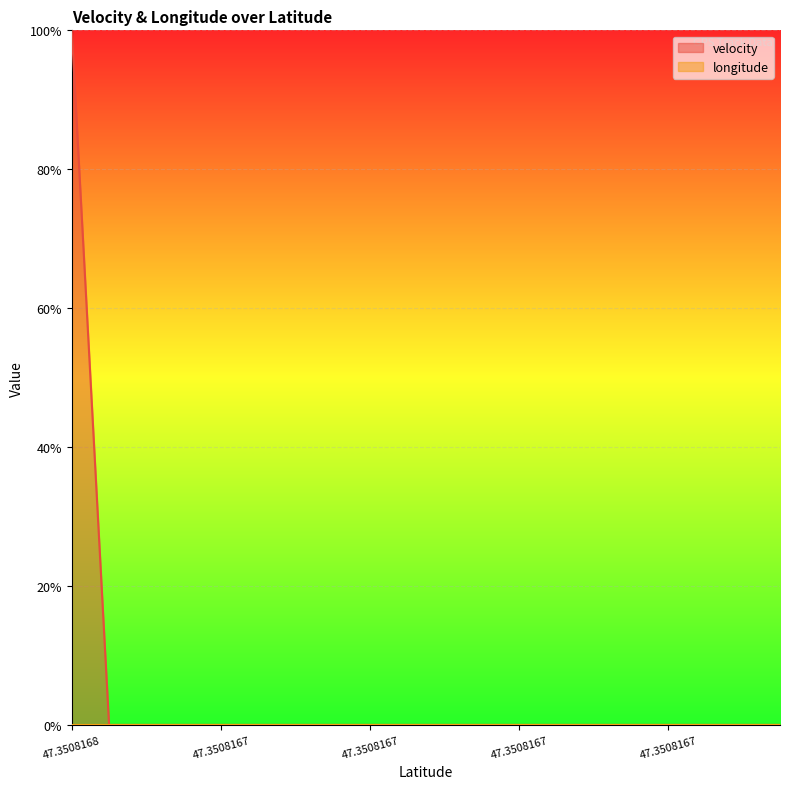

Reading left to right, what are all the values shown in this chart?

1.0	0.0	0.0	0.0	0.0	0.0	0.0	0.0	0.0	0.0	0.0	0.0	0.0	0.0	0.0	0.0	0.0	0.0	0.0	0.0